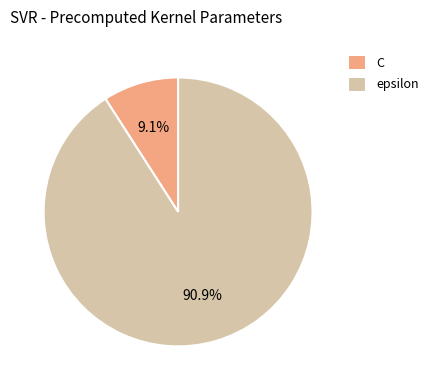

To the nearest percent, what is the combined percentage of C and epsilon?

100%